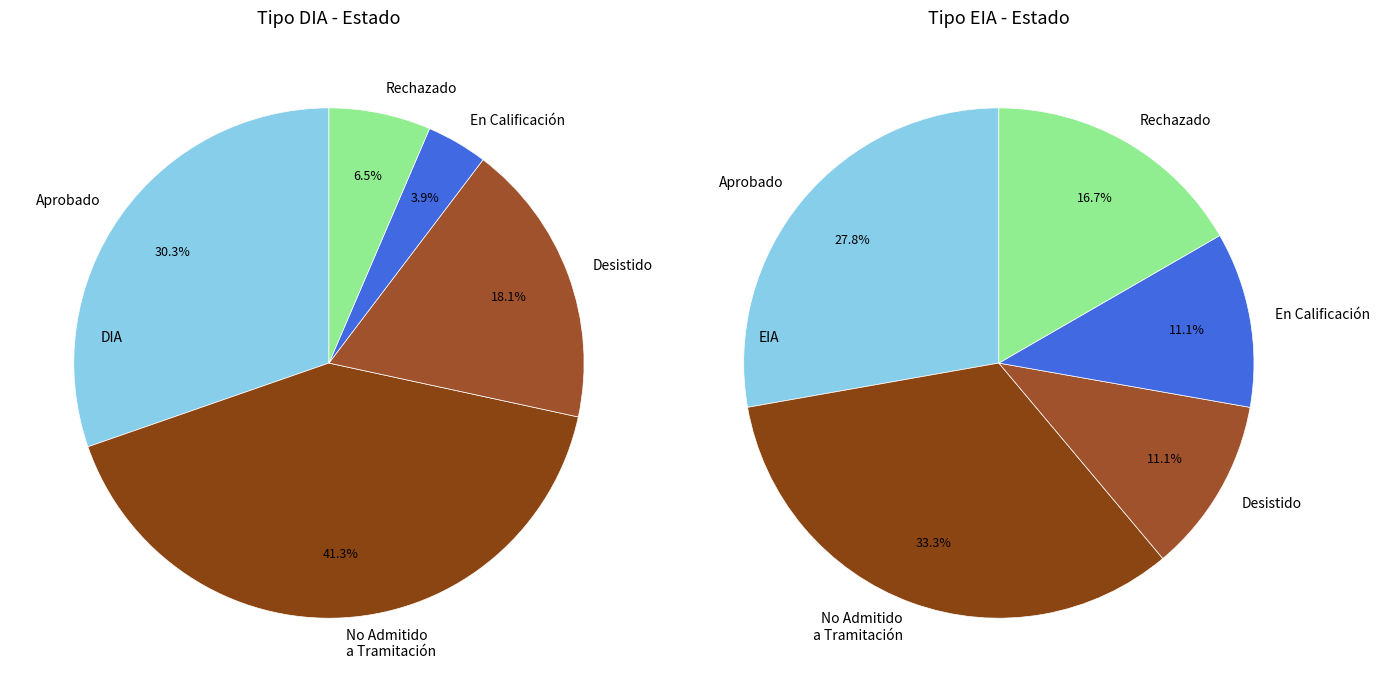

Rank the categories by value from highest to lowest.

No Admitido a Tramitación, Aprobado, Desistido, Rechazado, En Calificación